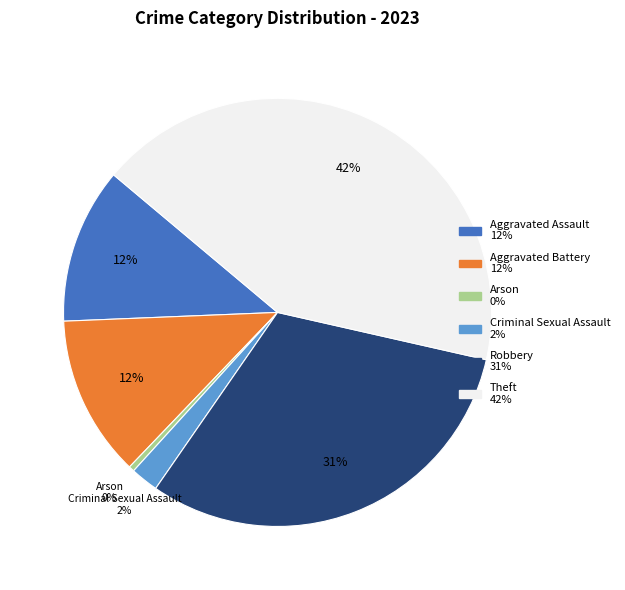

To the nearest percent, what is the average slice percentage?

17%